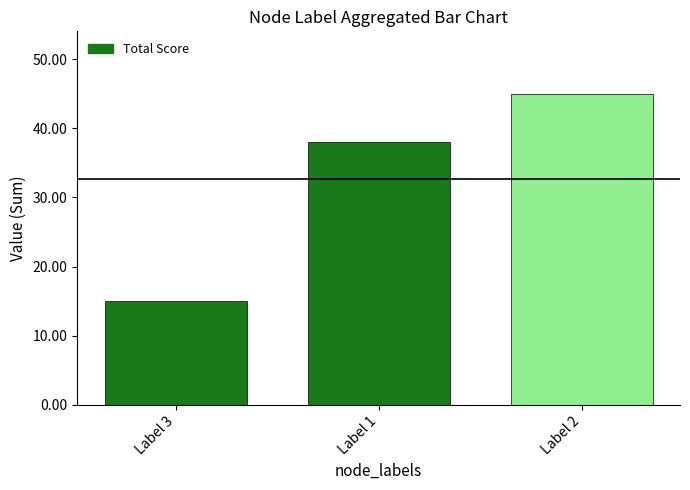

What is the sum of the values at Label 1 and Label 3?

53